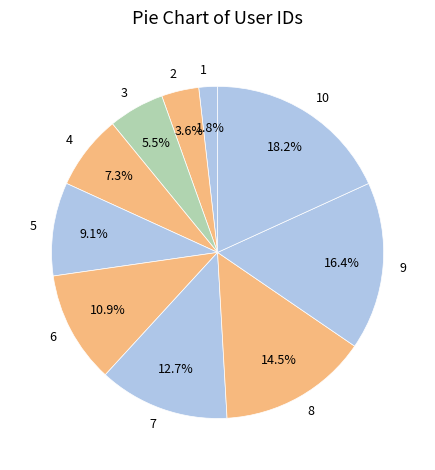

Is the sum of 1 and 3 greater than half?

No